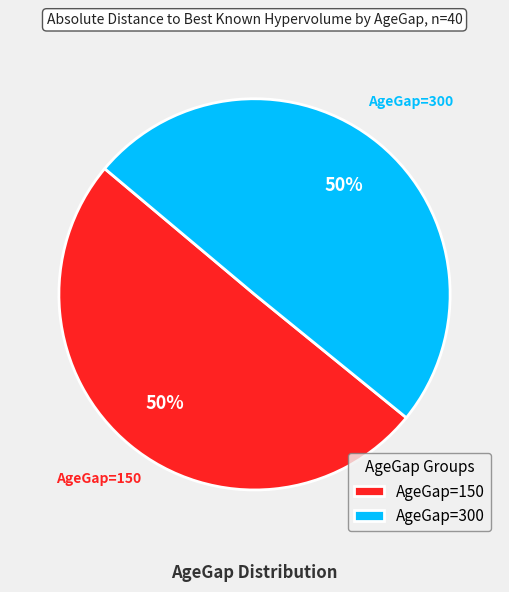

What percentage is the AgeGap=150 slice, to the nearest percent?

50%